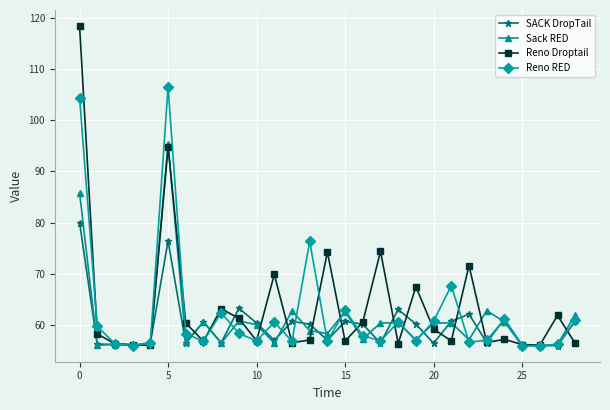

Does the chart have visible grid lines?

Yes